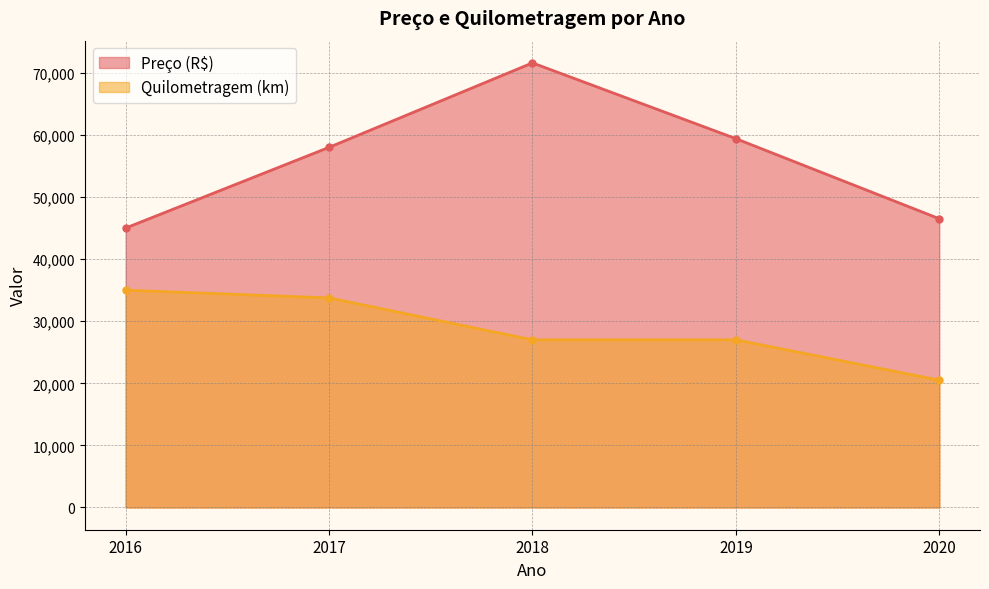

What is the sum of all Quilometragem (km) values?

143250